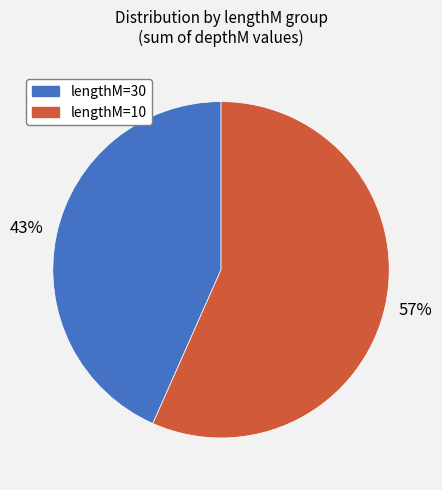

Which slice represents more than half of the pie?

lengthM=10